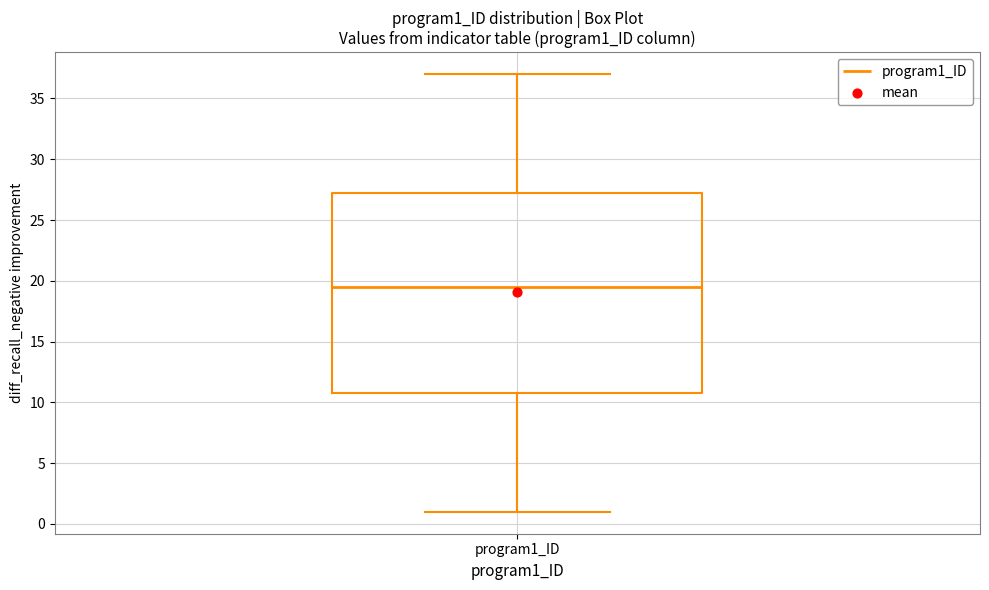

Read this box plot against the y-axis: the position of the median line, the range covered by the box, and the ends of both whiskers. The values are not printed on the chart, so give them approximately, as read against the axis.

median 19.5, box 11.0 to 27.5, whiskers 1.0 to 37.0